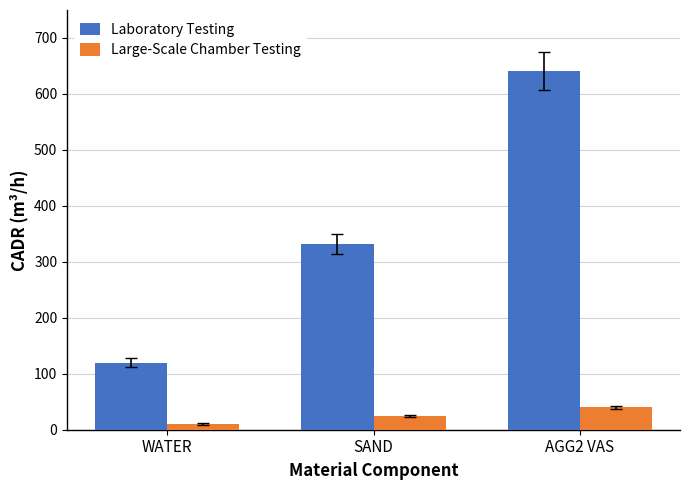

What is the difference between the Laboratory Testing values at AGG2 VAS and SAND?

309